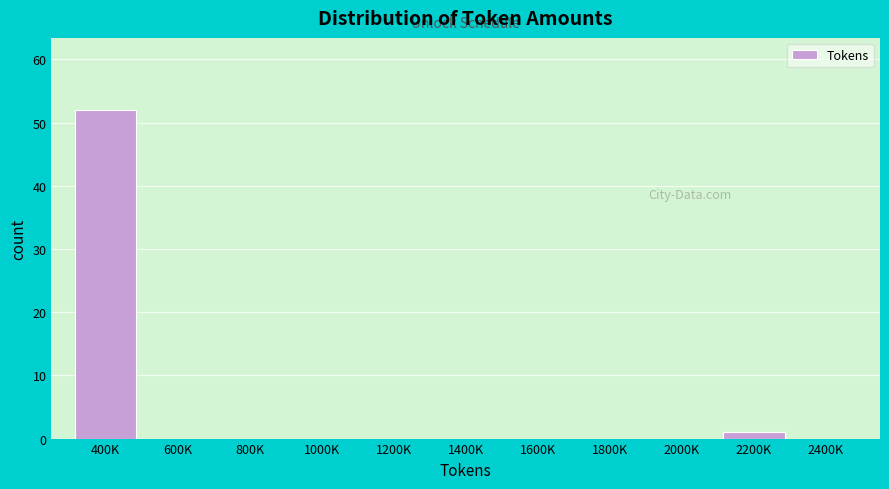

Reading left to right, transcribe all the data shown in this chart.

400K=52	600K=0	800K=0	1000K=0	1200K=0	1400K=0	1600K=0	1800K=0	2000K=0	2200K=1	2400K=0